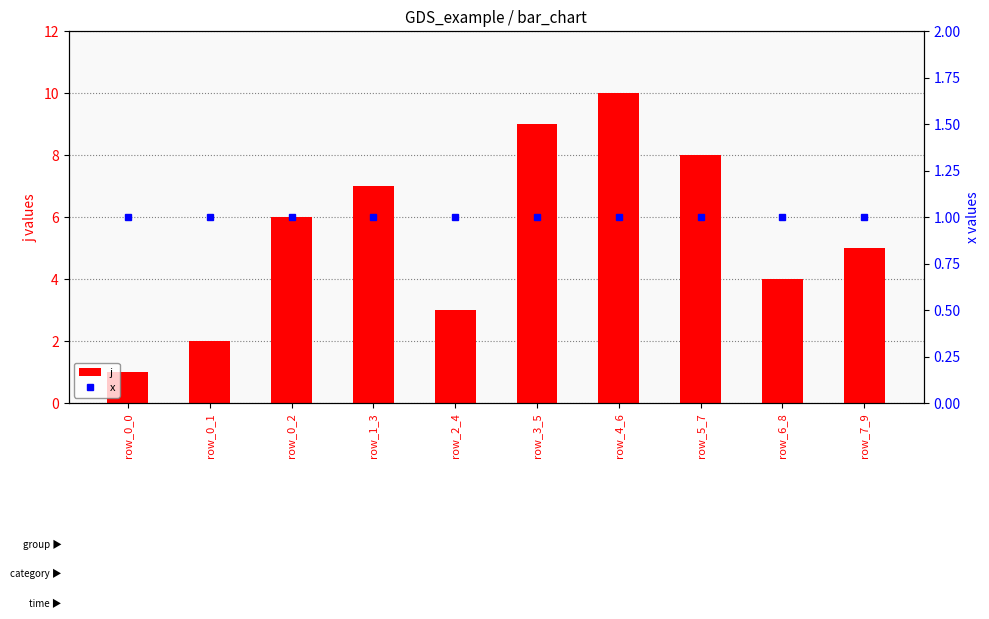

True or false: x has a value of 2 at row_3_5.

False